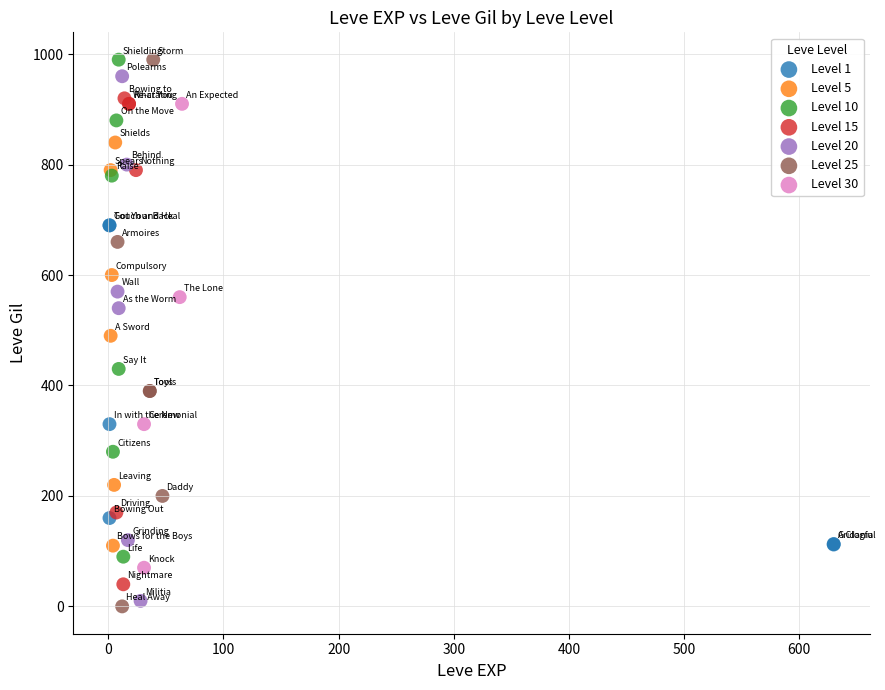

What are all the series names shown in the legend?

Level 1, Level 5, Level 10, Level 15, Level 20, Level 25, Level 30